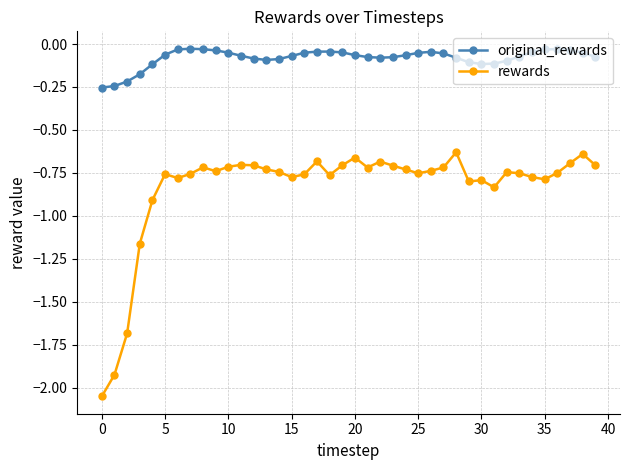

In original_rewards, how many points are lower than both neighbors (excluding endpoints)?

3